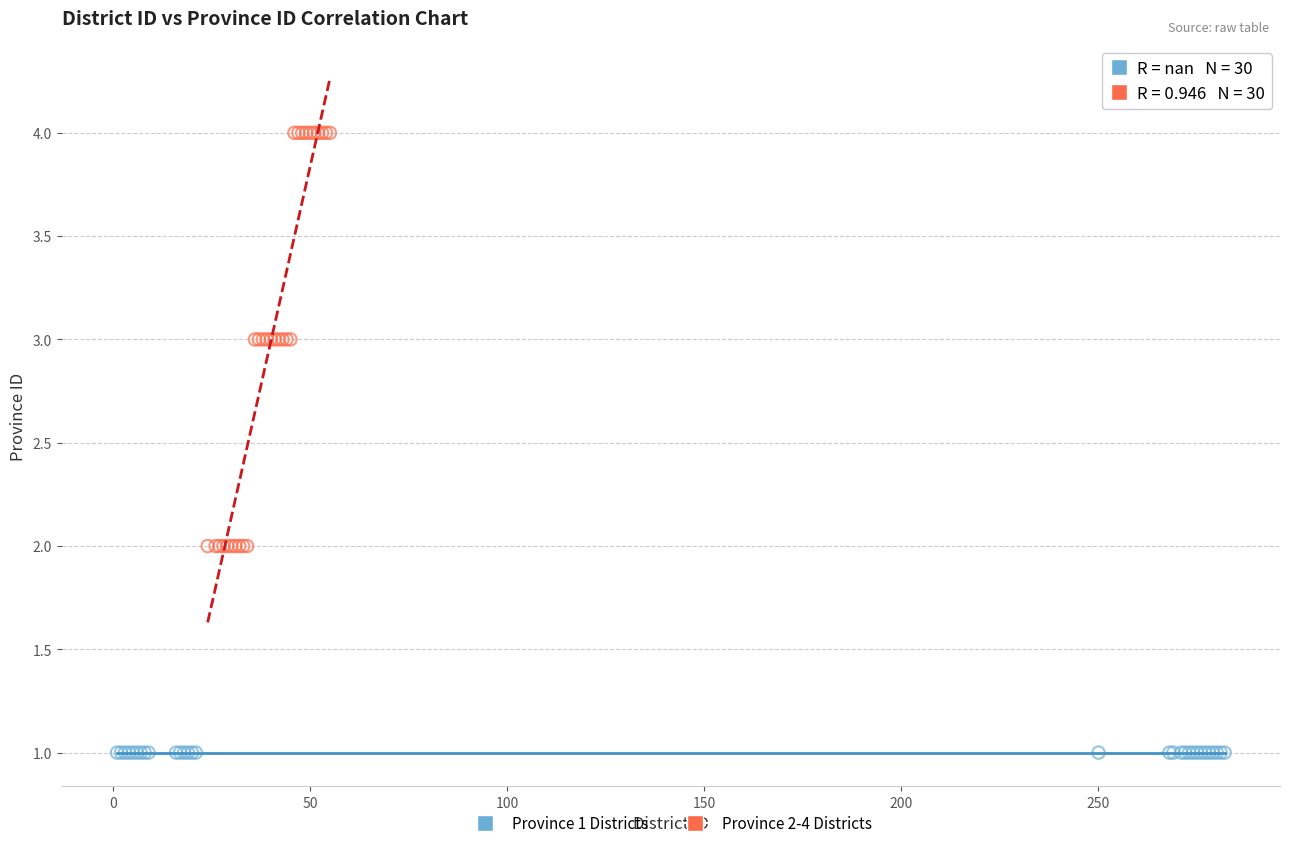

What are all the series names shown in the legend?

Province 1 Districts, Province 2-4 Districts